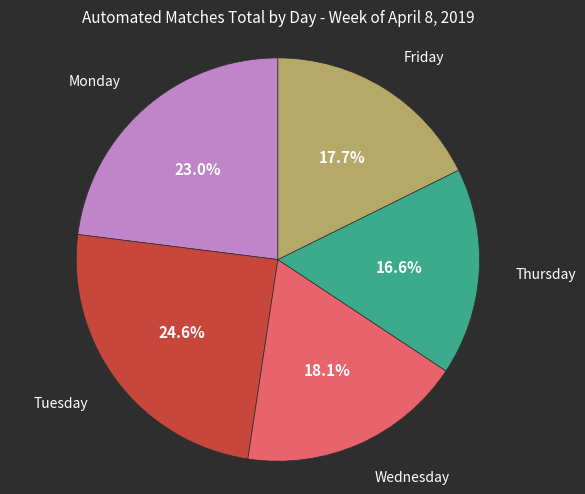

Is there any slice that represents more than half of the pie?

No